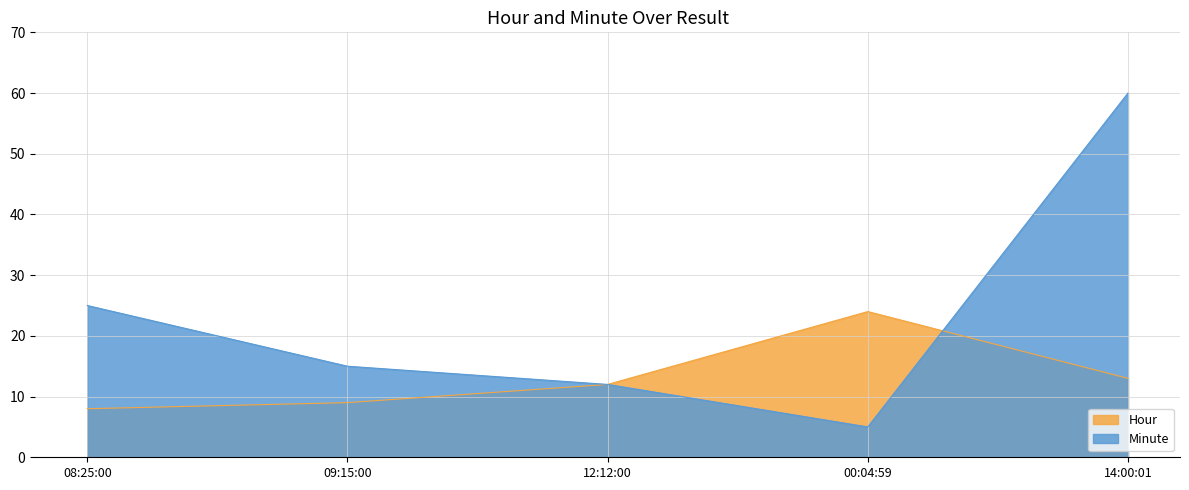

Reading right to left, list all the values displayed in this chart.

Hour: 13	24	12	9	8
Minute: 60	5	12	15	25